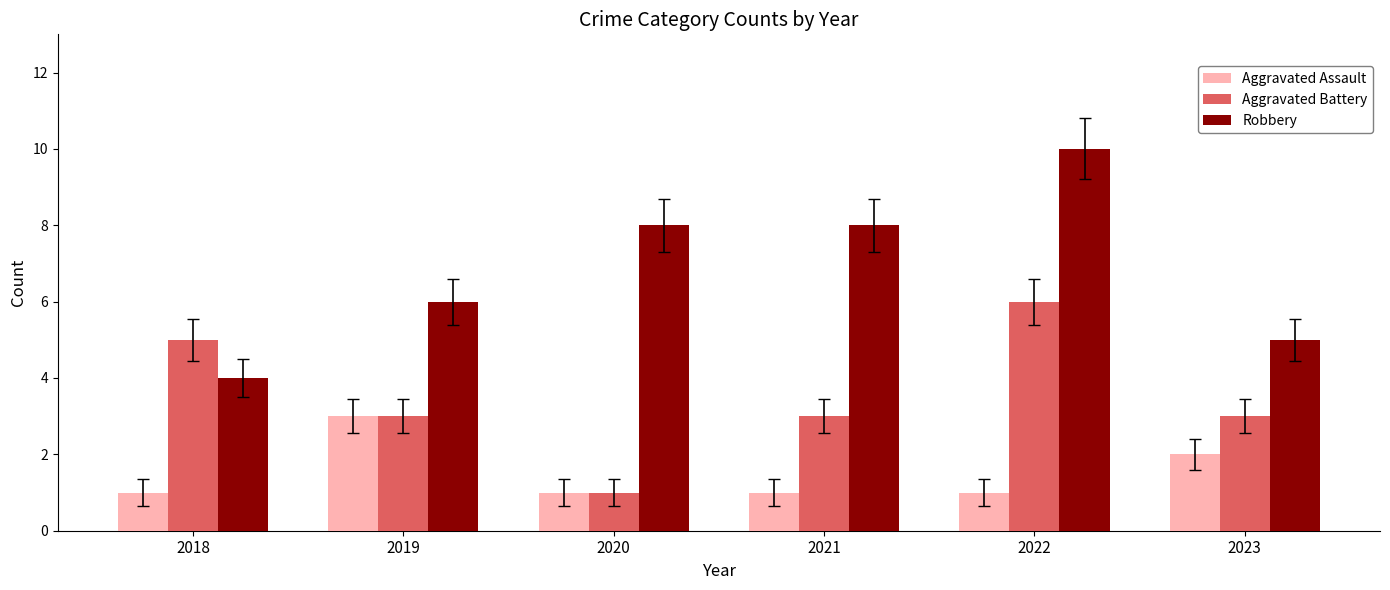

What is the value of the Aggravated Battery bar at the 1st from the left?

5